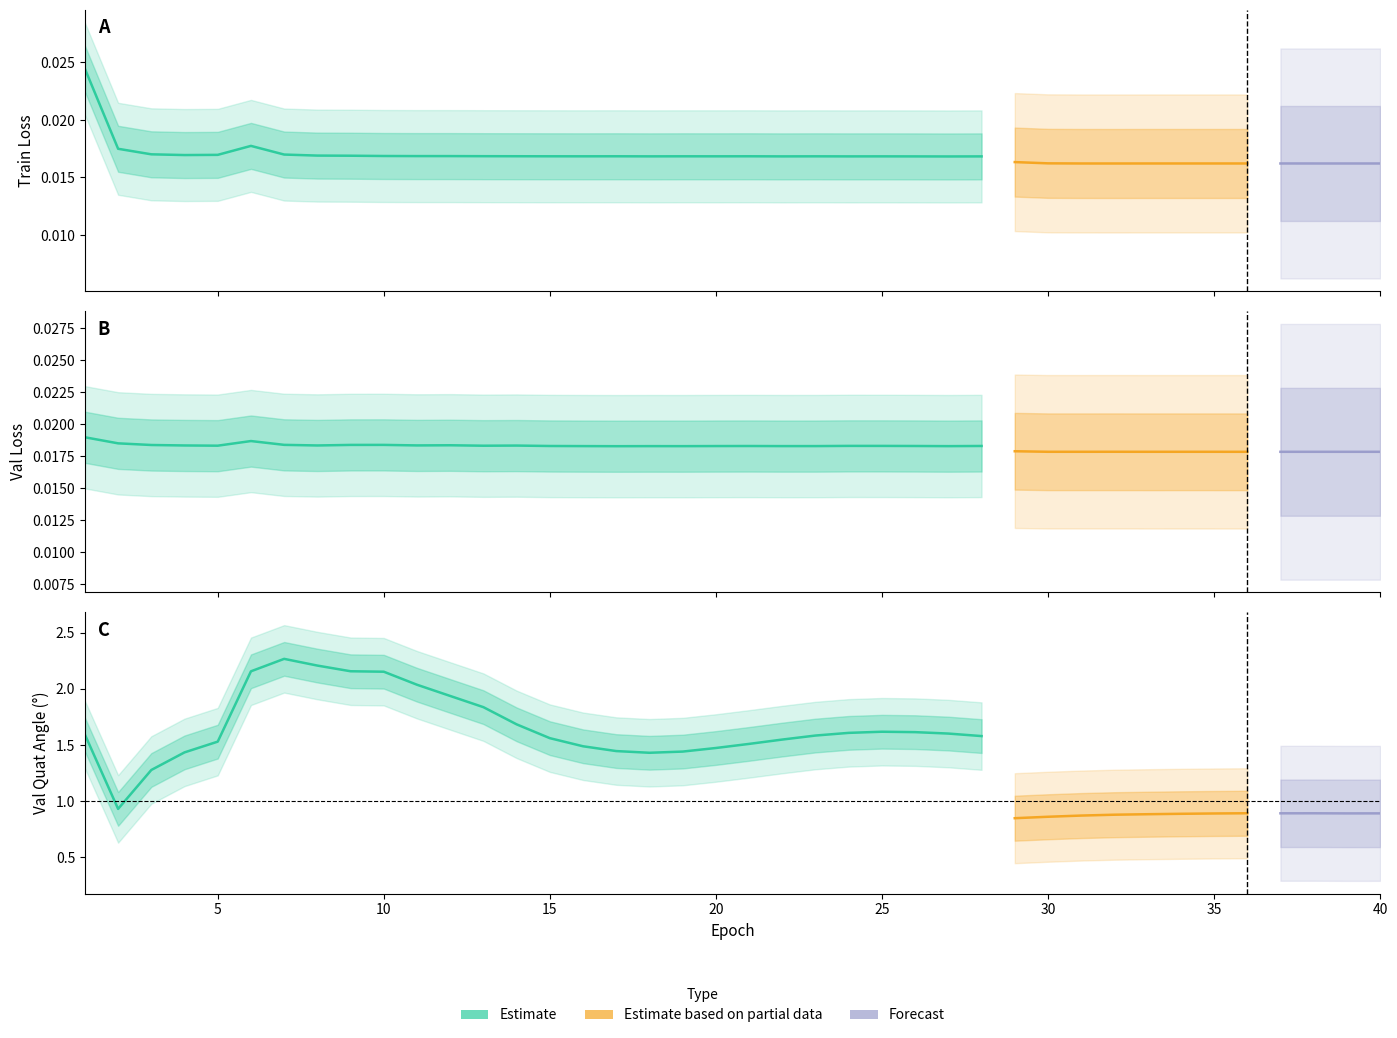

At which label does val_quat_angle_deg reach its peak?

7